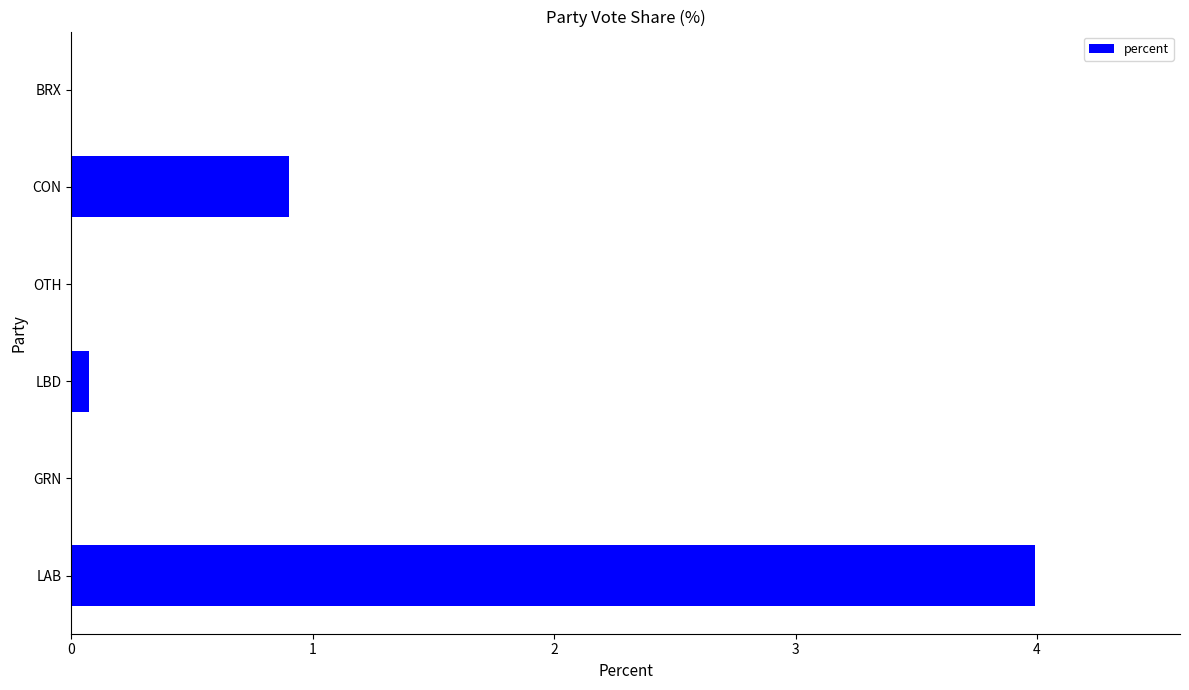

What is the greatest value displayed?

4.0